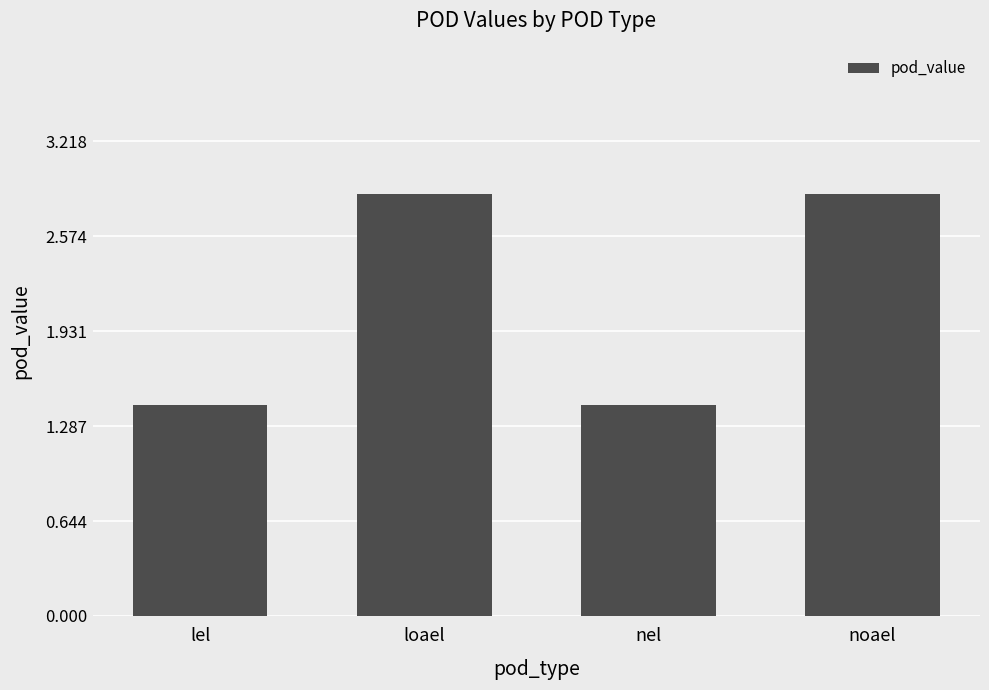

Are the bars horizontal?

No